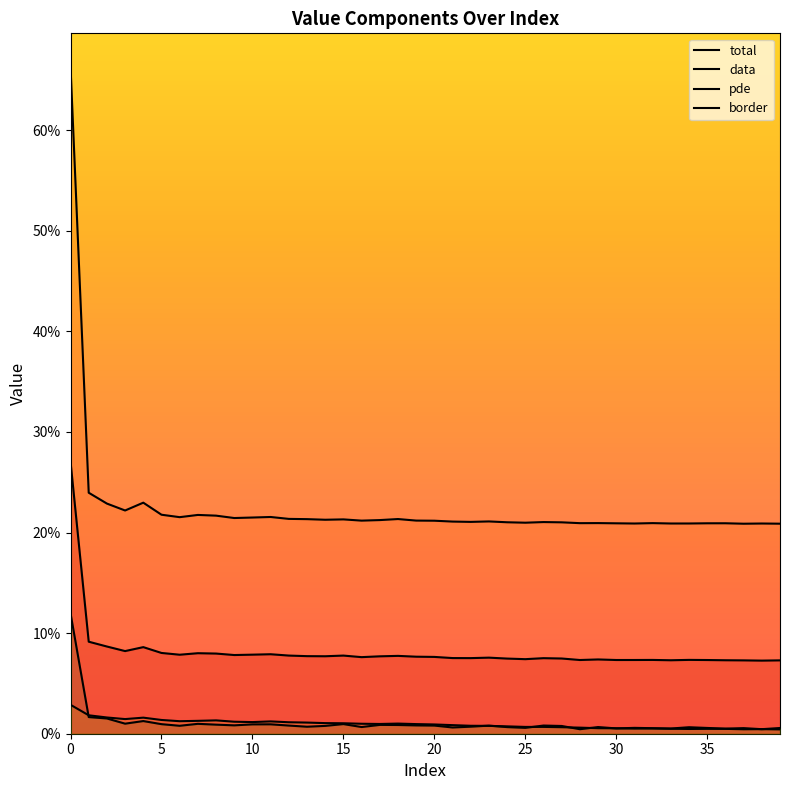

Is it true that border equals 0.0 at 30?

True